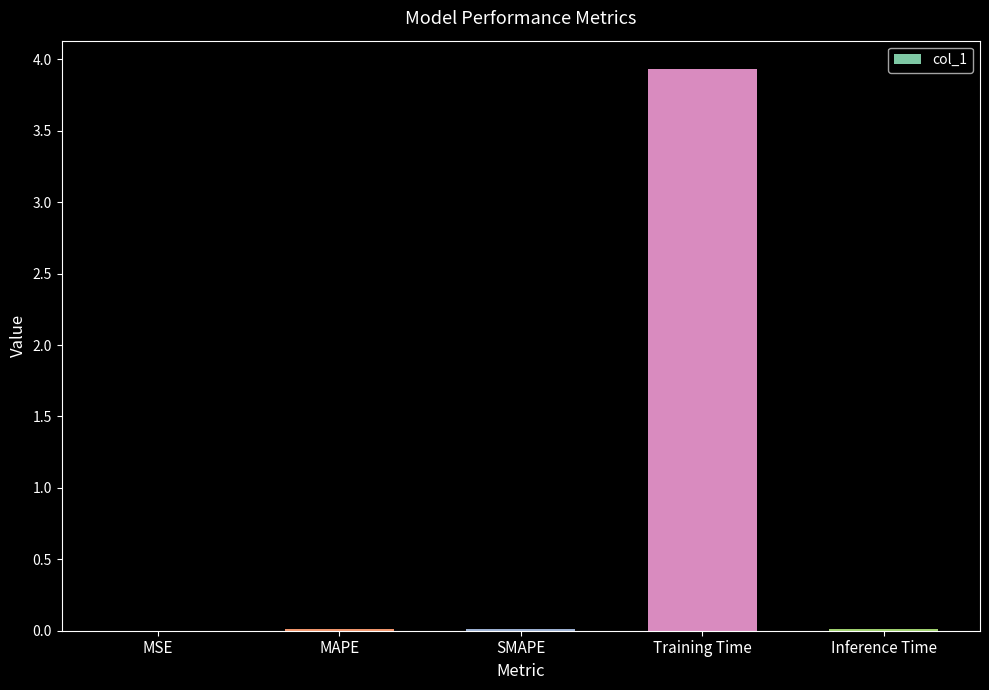

What is the sum of all values?

4.0